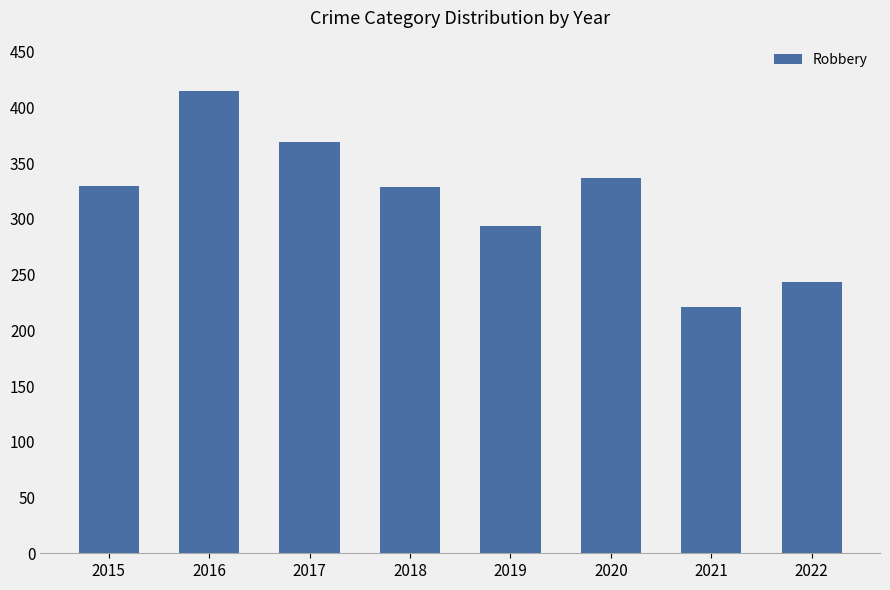

Read the value at 2021, to the nearest 5.

220